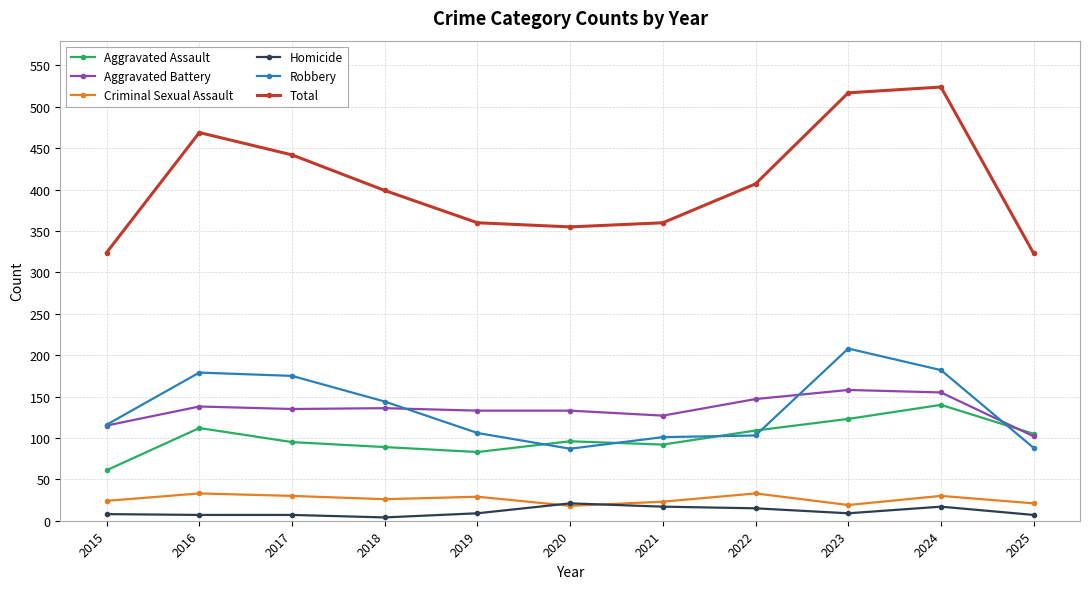

What is the maximum value for Total?

524